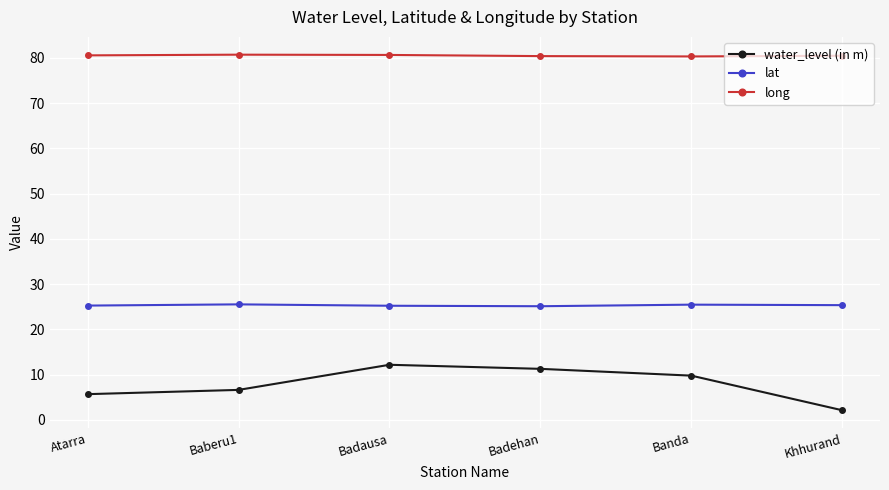

How many lines are shown in the chart?

3